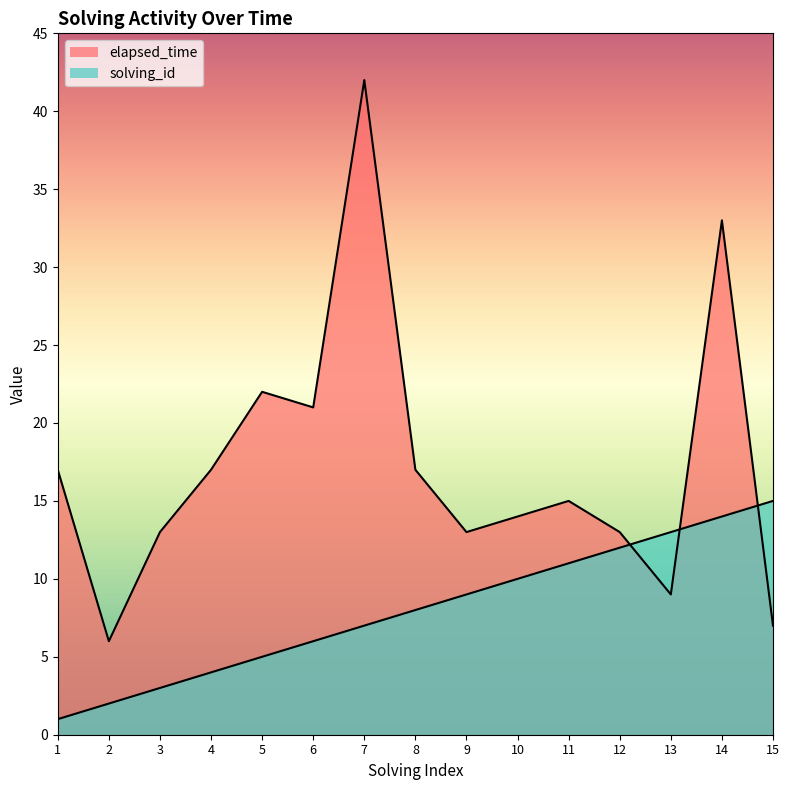

What is the value of the solving_id point at the 6th from the left?

6